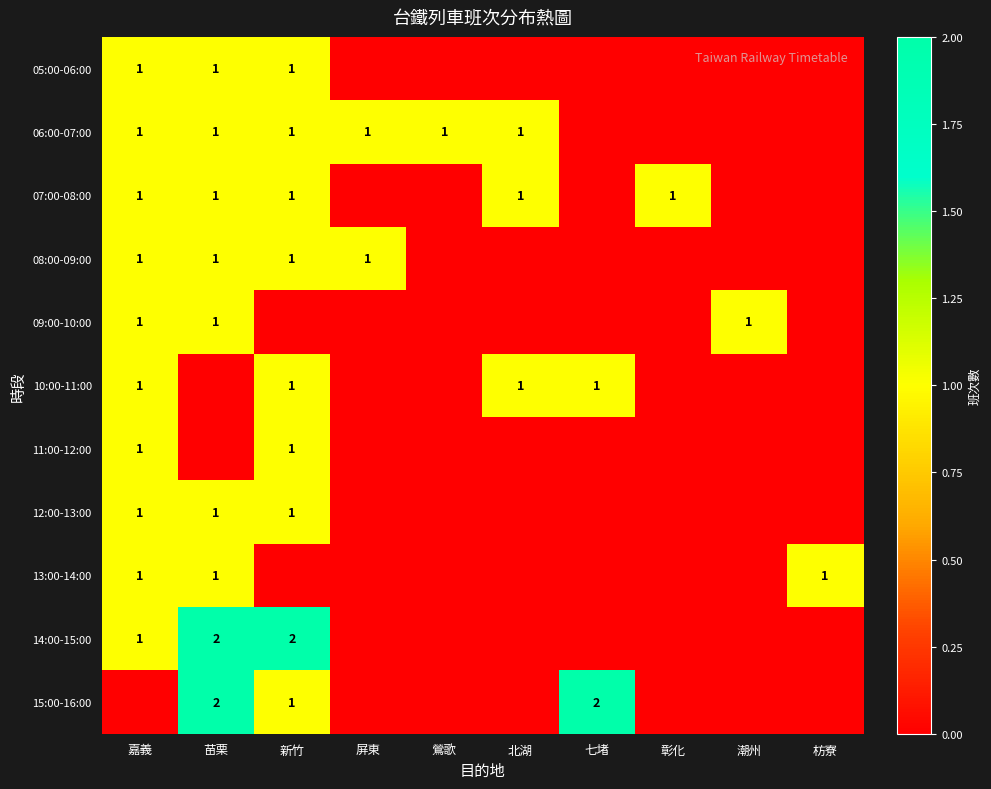

How many values in 10:00-11:00 are above zero?

4